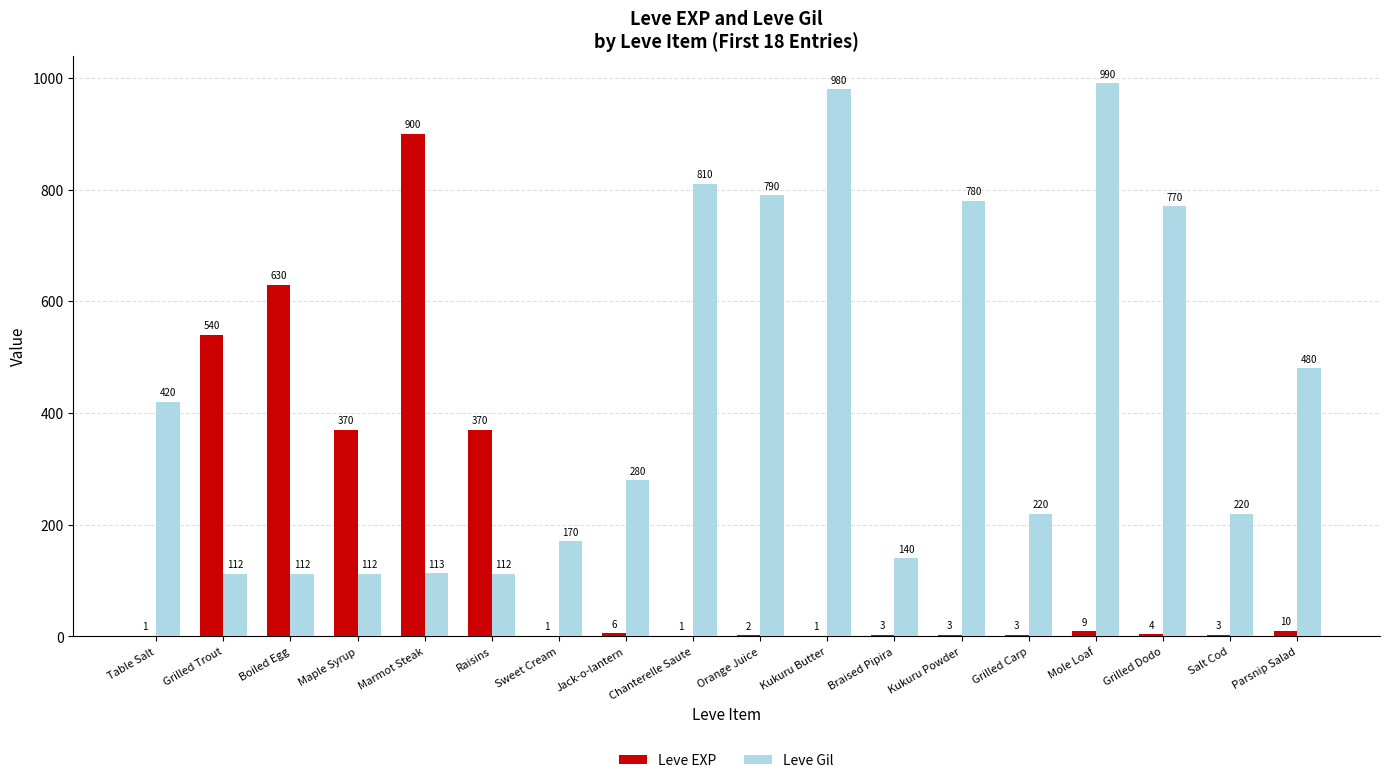

True or false: Leve Gil has a value of 113 at Marmot Steak.

True